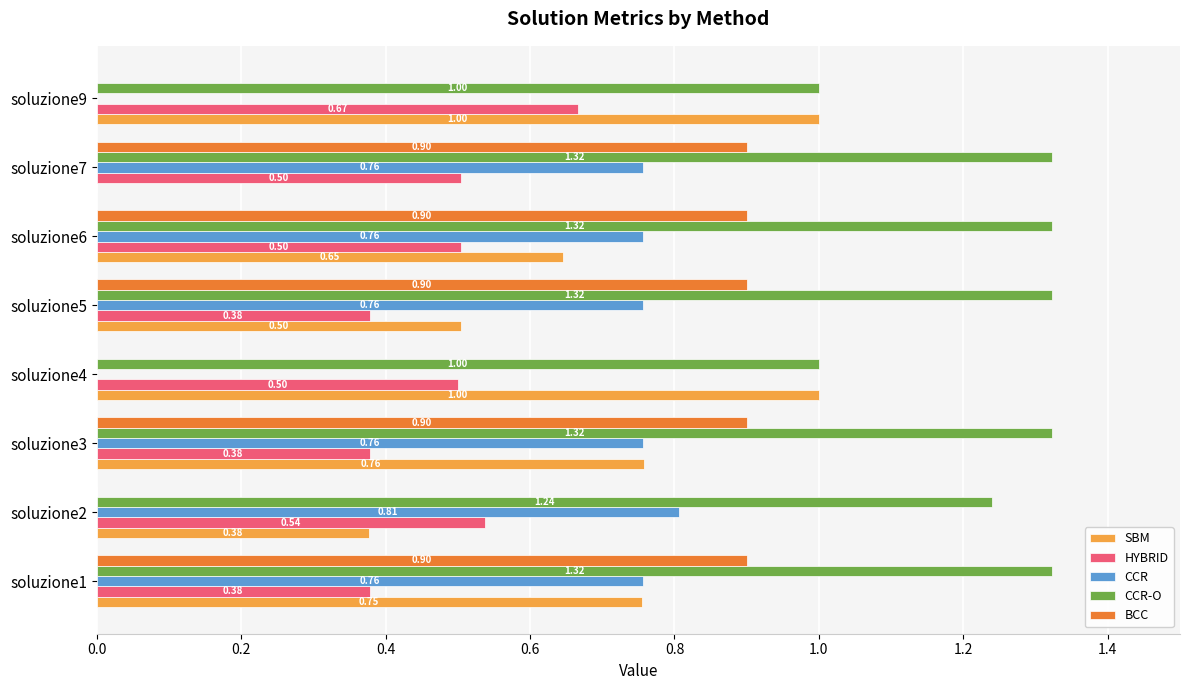

What is the sum of all CCR values?

4.6